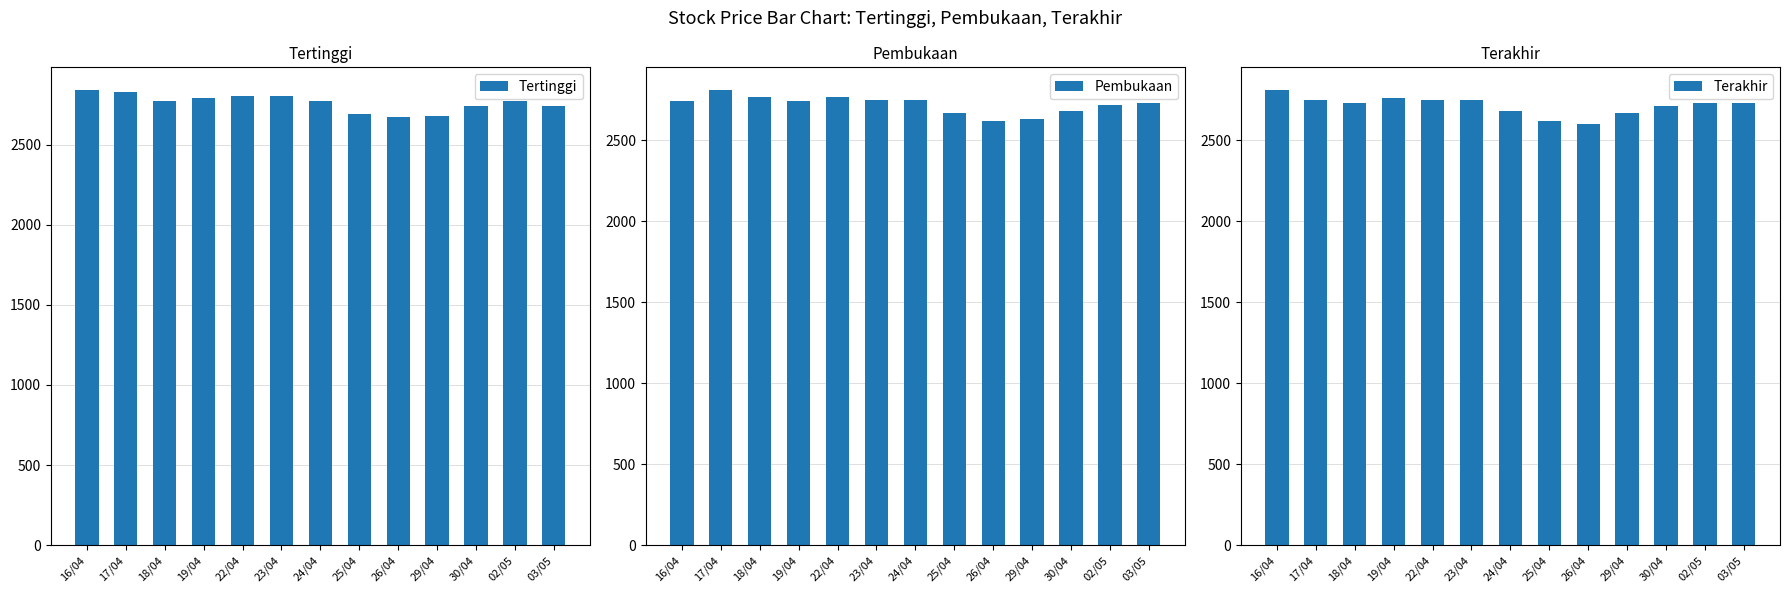

At which label is Pembukaan closest to 2715?

02/05